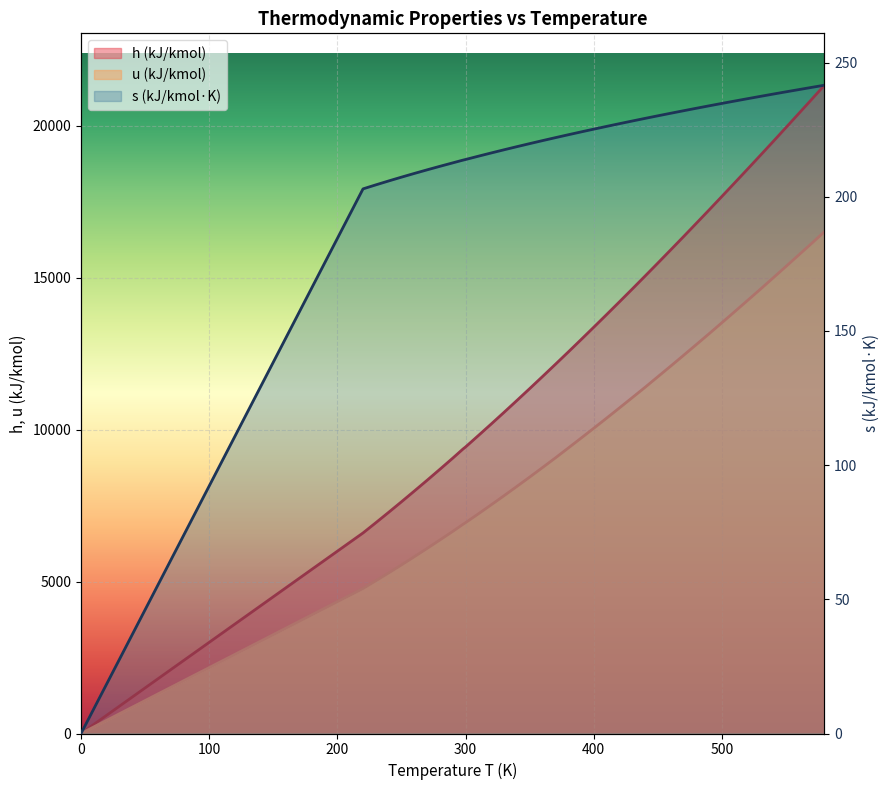

True or false: u and h cross at least once.

False